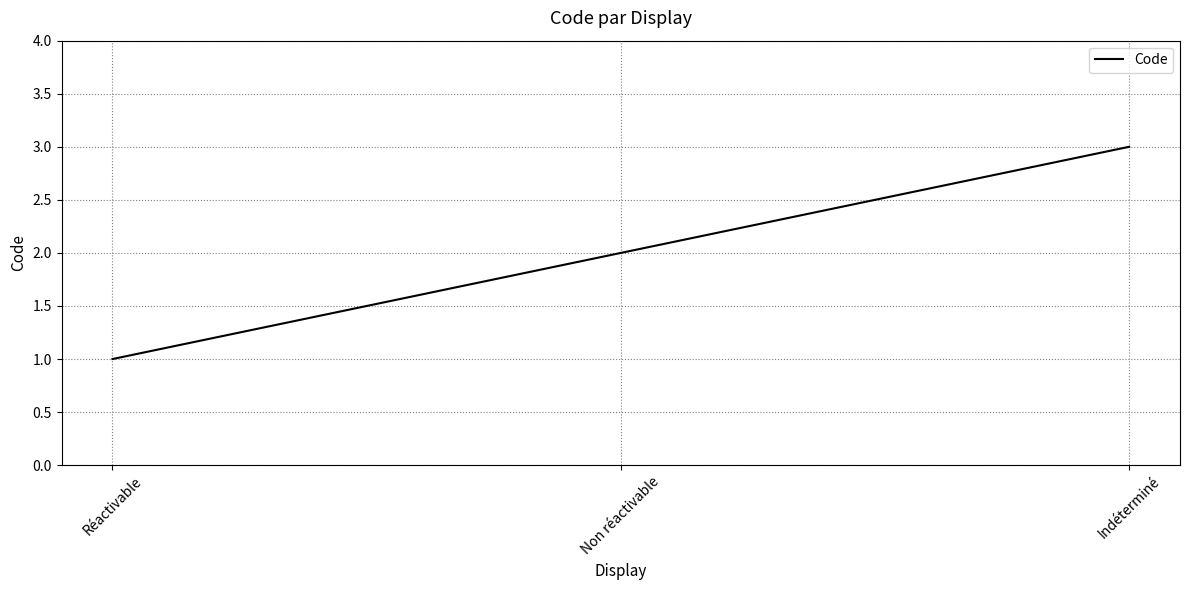

List the labels in order of value, largest first.

Indéterminé, Non réactivable, Réactivable